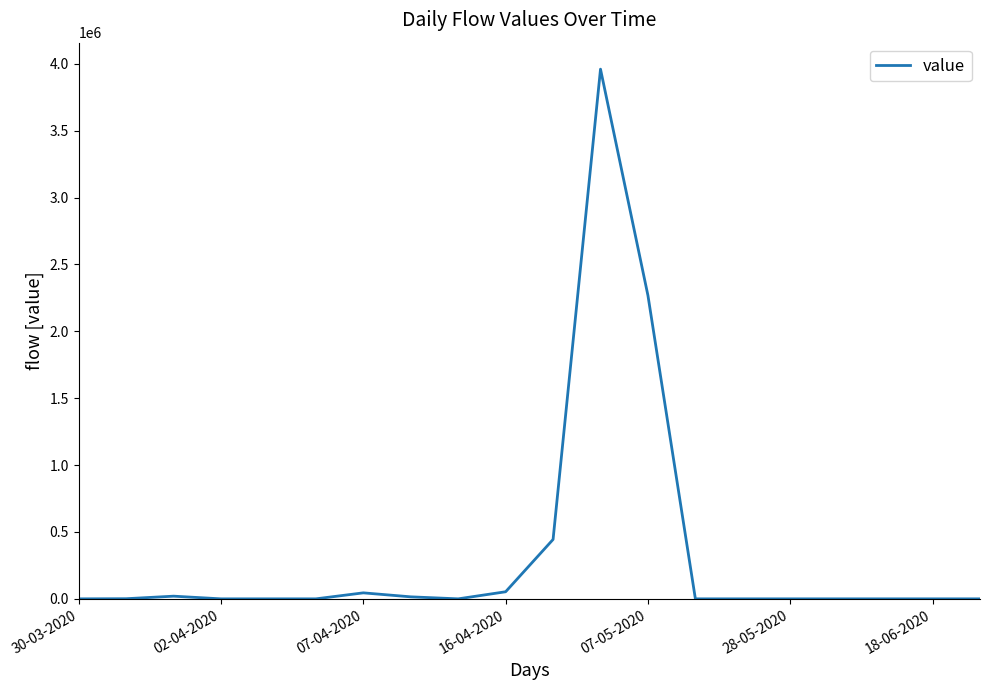

What is the maximum value shown in the chart?

3959800